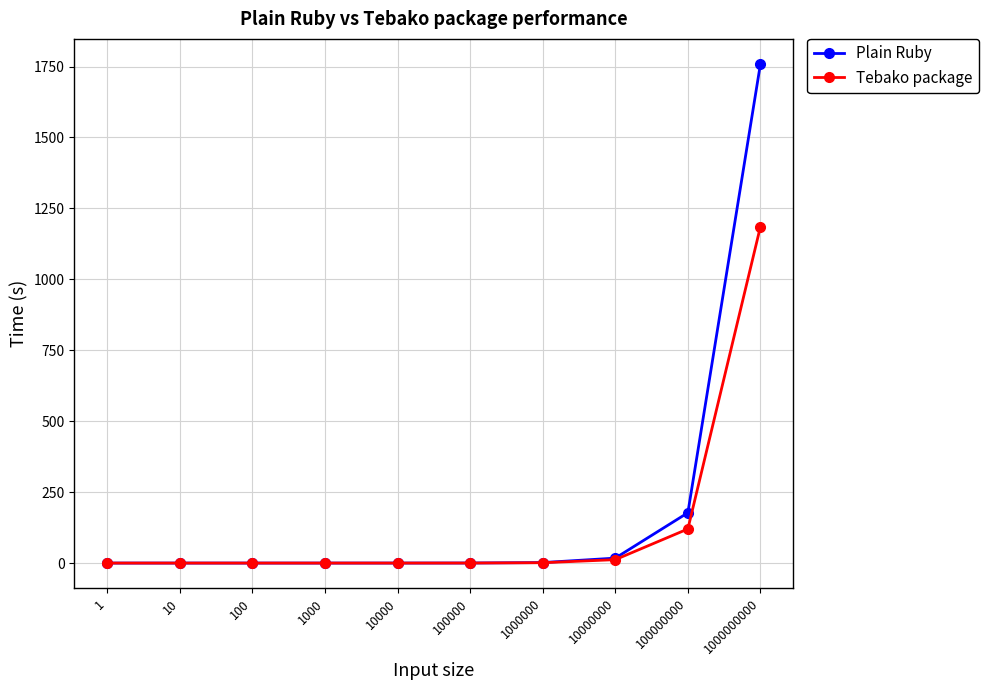

How many lines are shown in the chart?

2